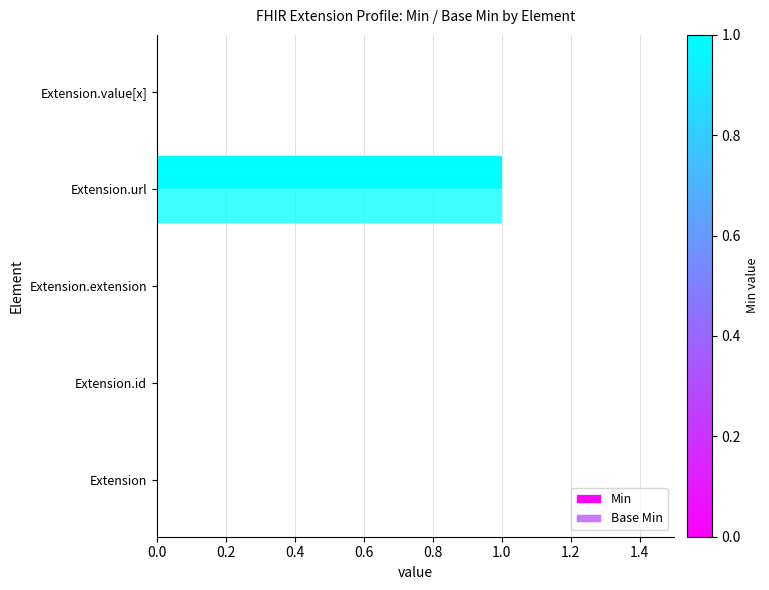

Which series has the largest range (max minus min)?

Min